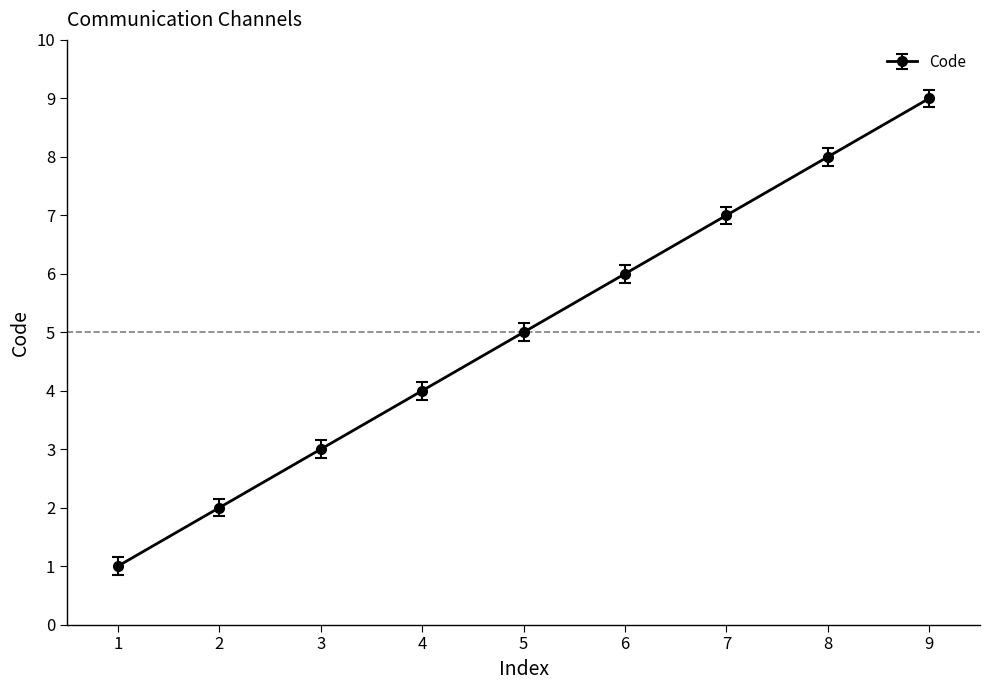

What is the difference between the maximum and minimum values?

8